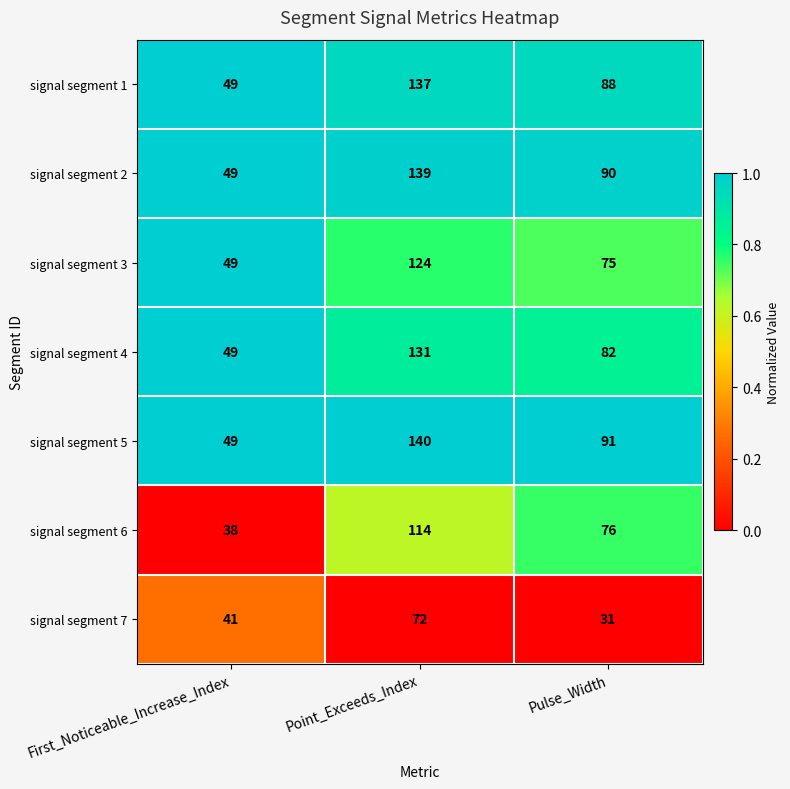

Which label corresponds to the smallest value in the chart?

Pulse_Width